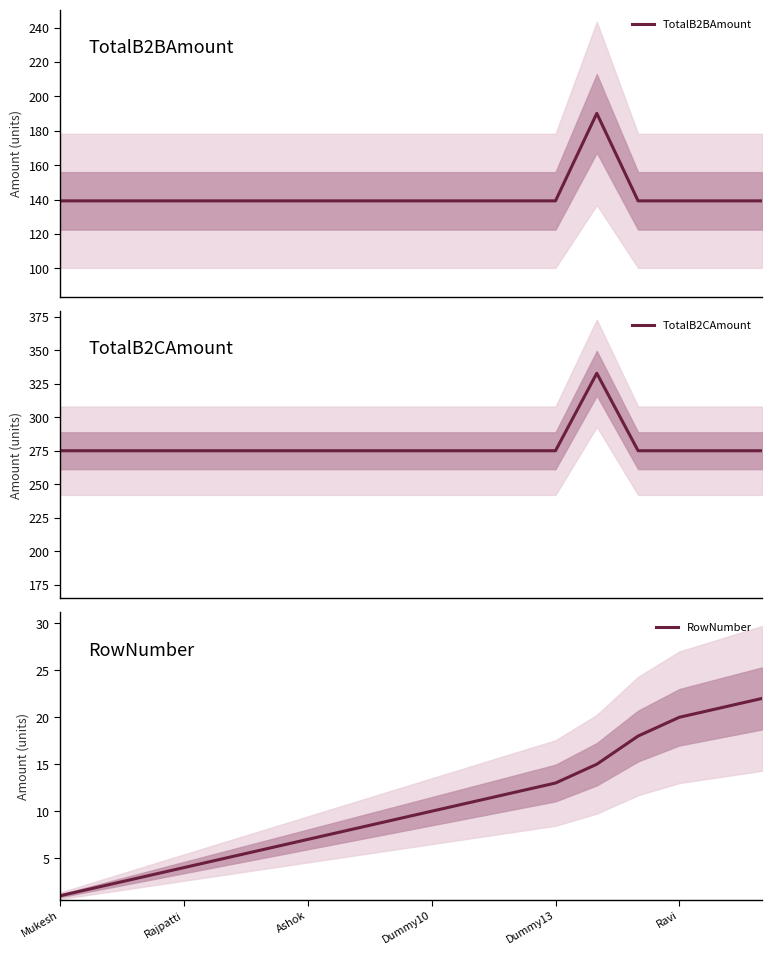

What is the average value of the TotalB2CAmount series?

278.2